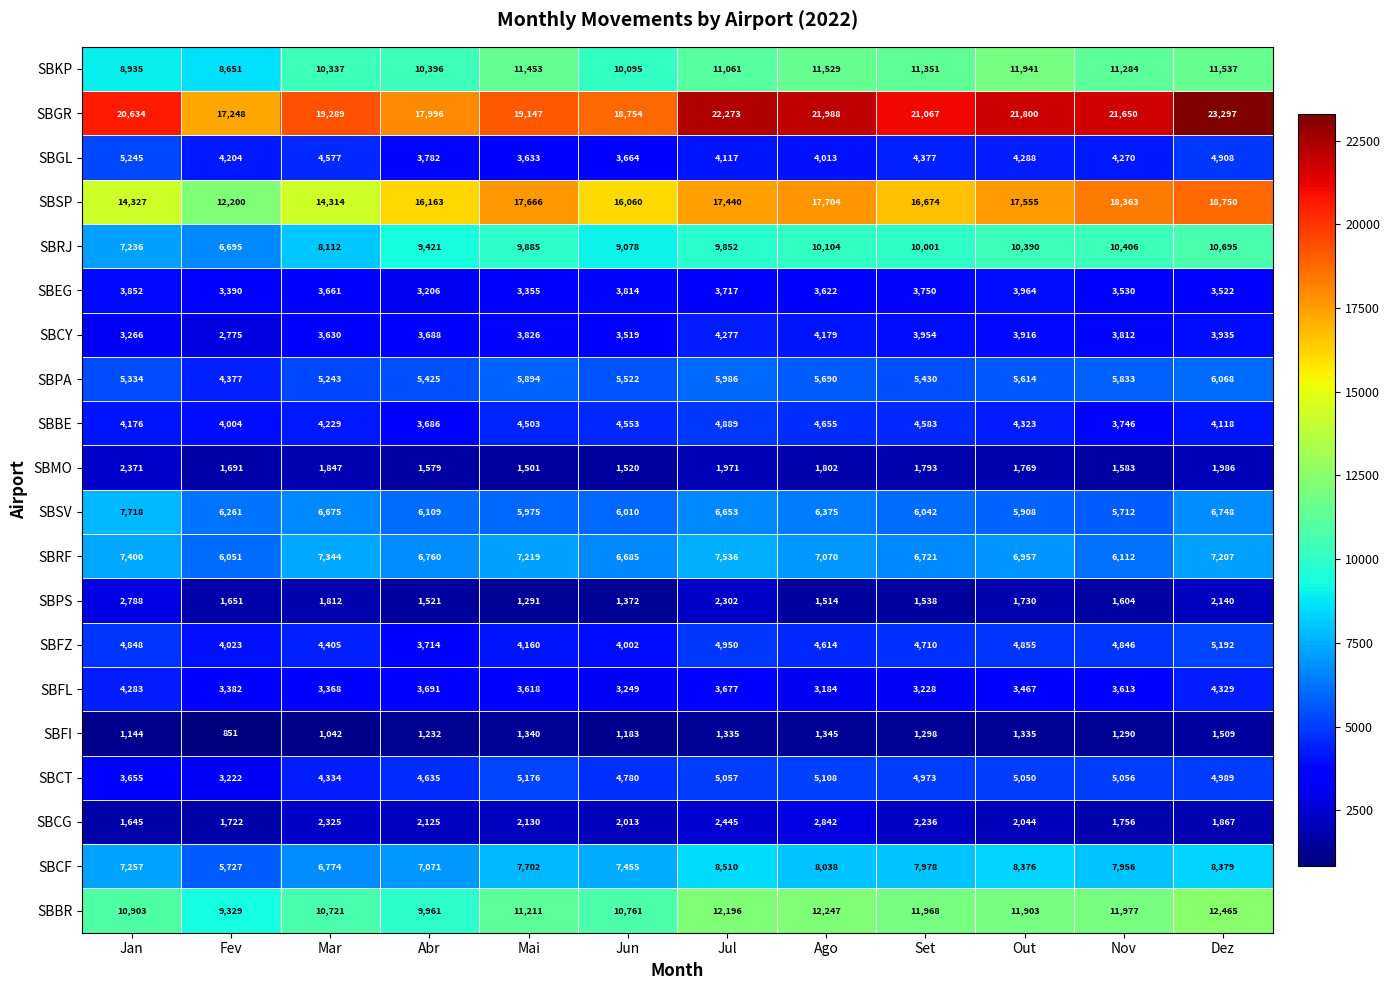

Which series has the largest range (max minus min)?

SBSP